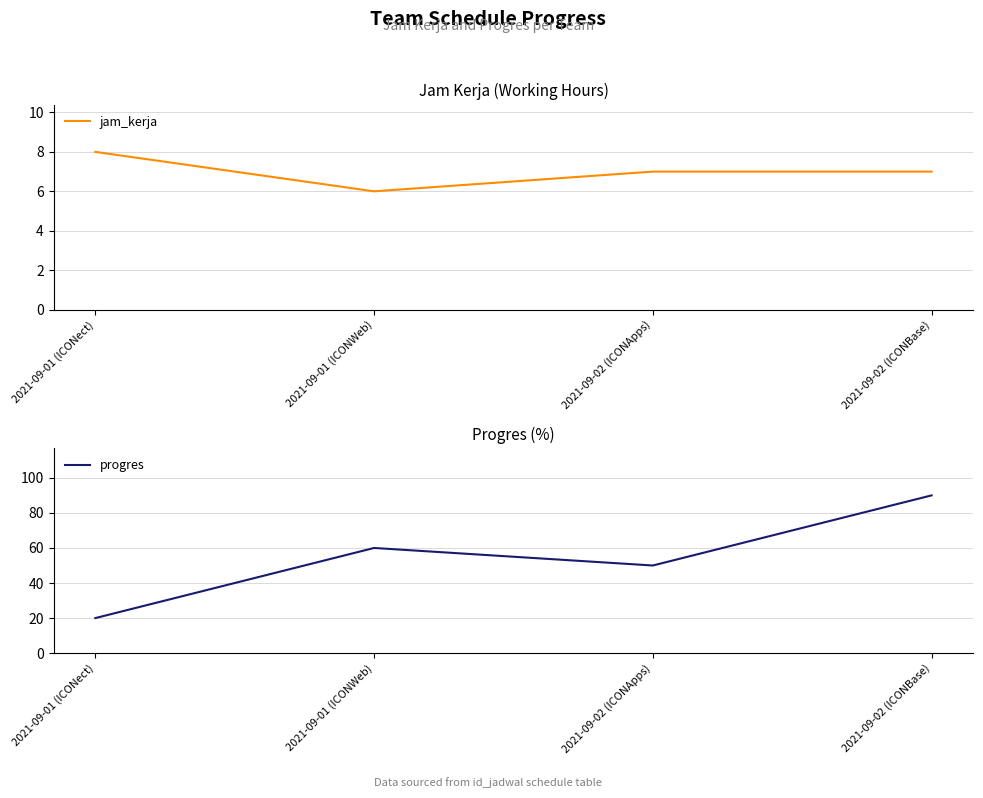

Between 2021-09-02 (ICONApps) and 2021-09-02 (ICONBase), which series saw the biggest shift?

progres